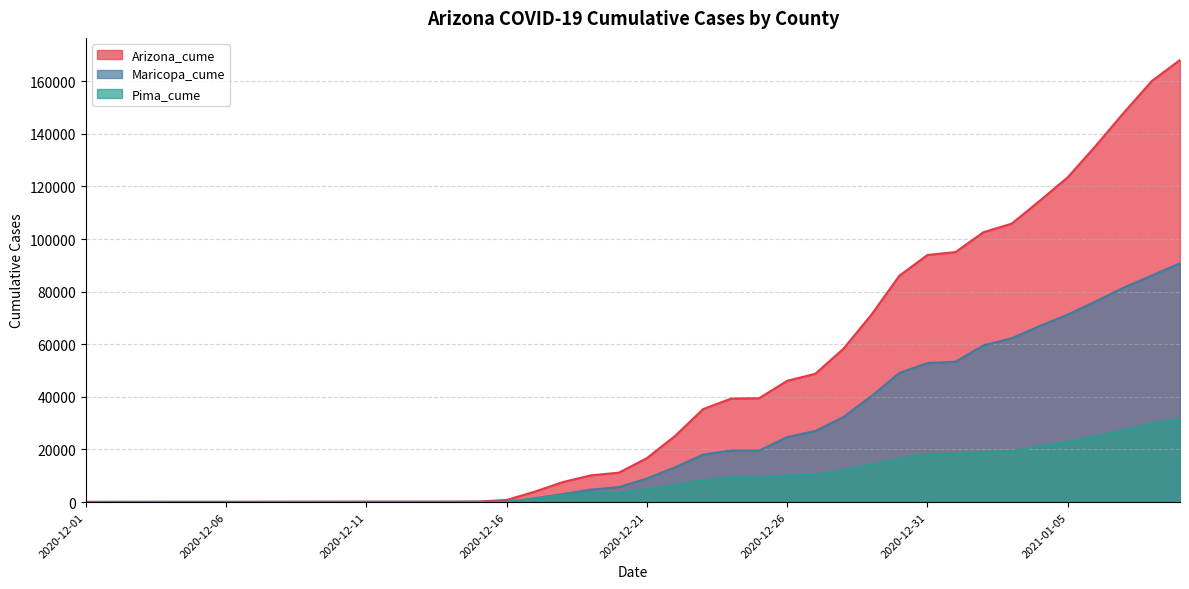

What is the value of the Pima_cume point at the 29th from the left?

14236